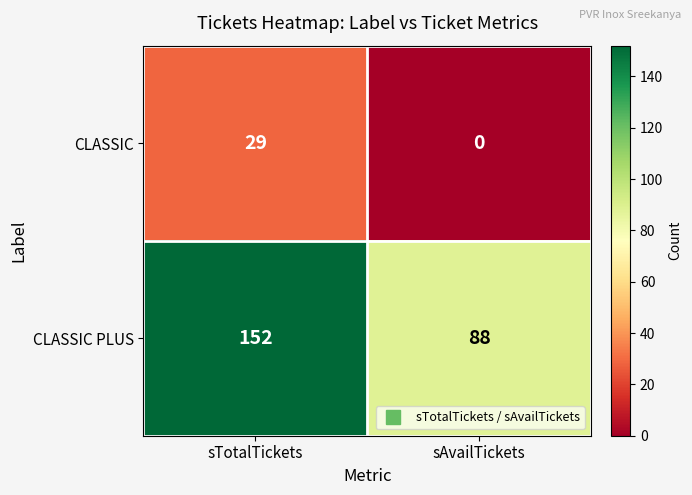

How many distinct data groups are displayed?

2